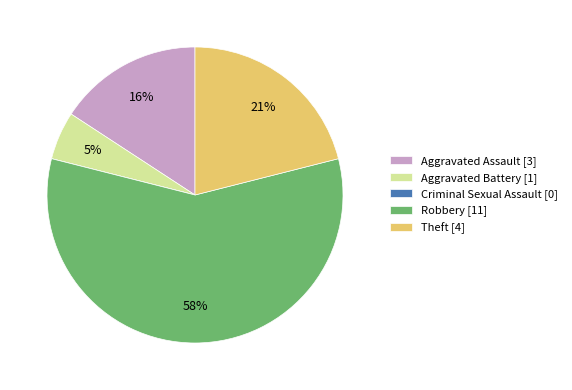

Which slice is the largest?

Robbery